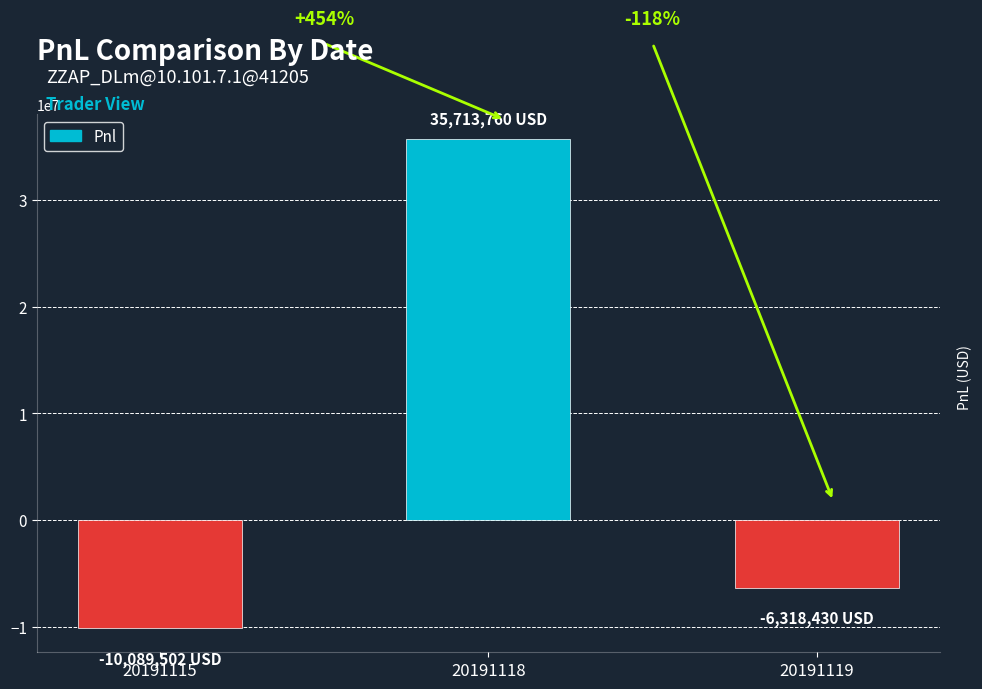

What is the sum of all values?

19305827.7